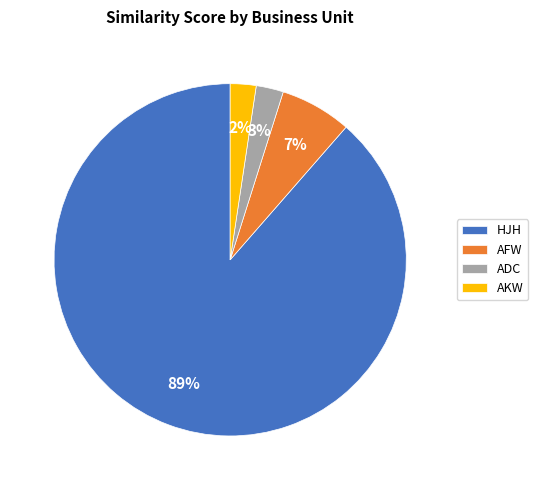

To the nearest percent, what is the difference between the largest and smallest slice percentages?

86%